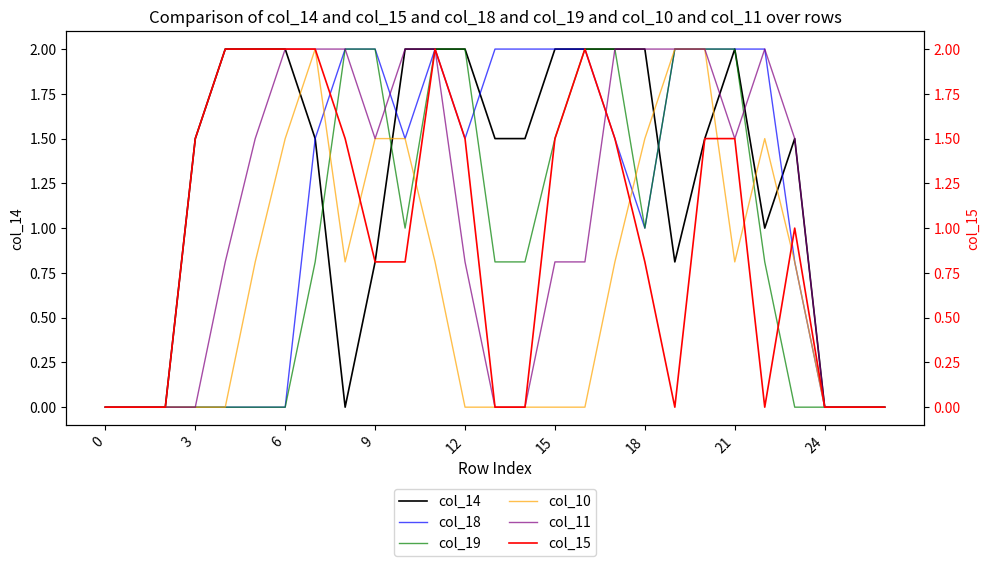

Which has a higher value, 24 or 10?

10